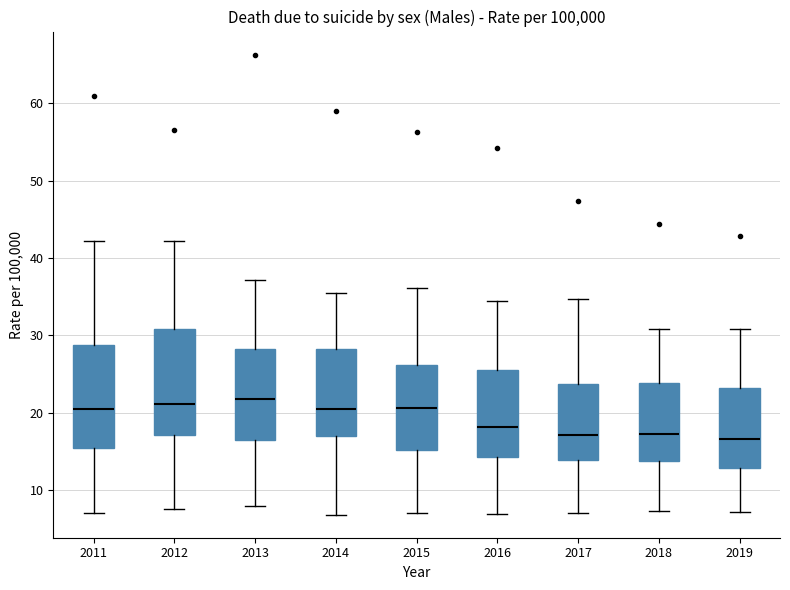

Reading left to right, read every box against the y-axis: the position of its median line, the range the box covers, and the ends of its whiskers. The values are not printed on the chart, so give them approximately, as read against the axis.

2011: median 20, box 15 to 29, whiskers 7 to 42
2012: median 21, box 17 to 31, whiskers 8 to 42
2013: median 22, box 16 to 28, whiskers 8 to 37
2014: median 20, box 17 to 28, whiskers 7 to 35
2015: median 21, box 15 to 26, whiskers 7 to 36
2016: median 18, box 14 to 26, whiskers 7 to 34
2017: median 17, box 14 to 24, whiskers 7 to 35
2018: median 17, box 14 to 24, whiskers 7 to 31
2019: median 17, box 13 to 23, whiskers 7 to 31